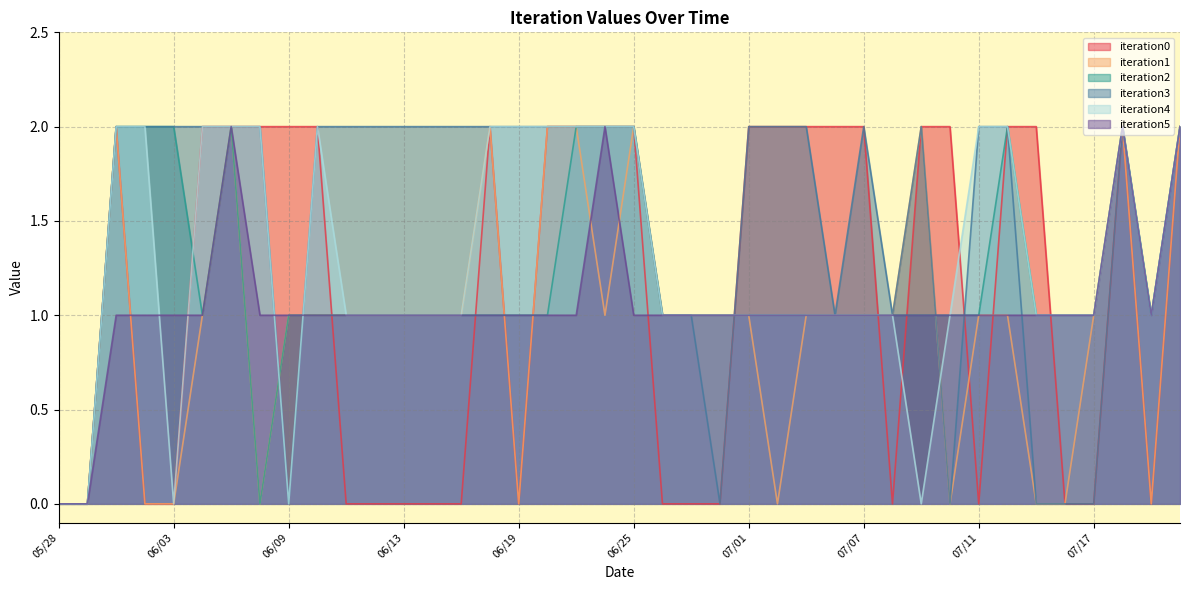

How many values in iteration4 are above zero?

35